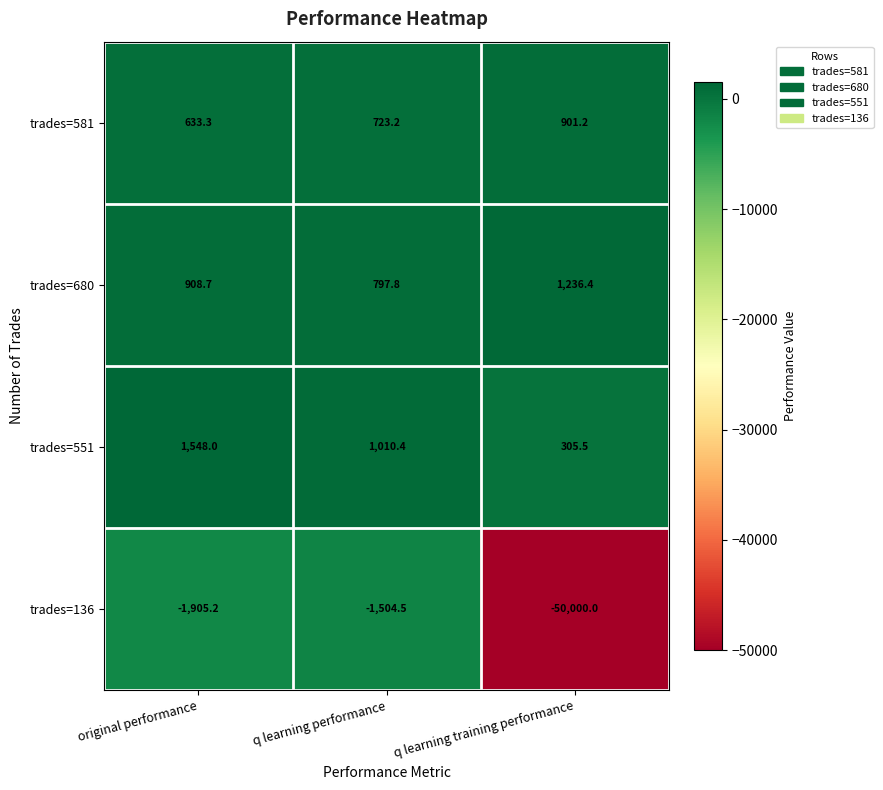

The trades=680 series shows 1236.4 at q learning training performance. True or false?

True